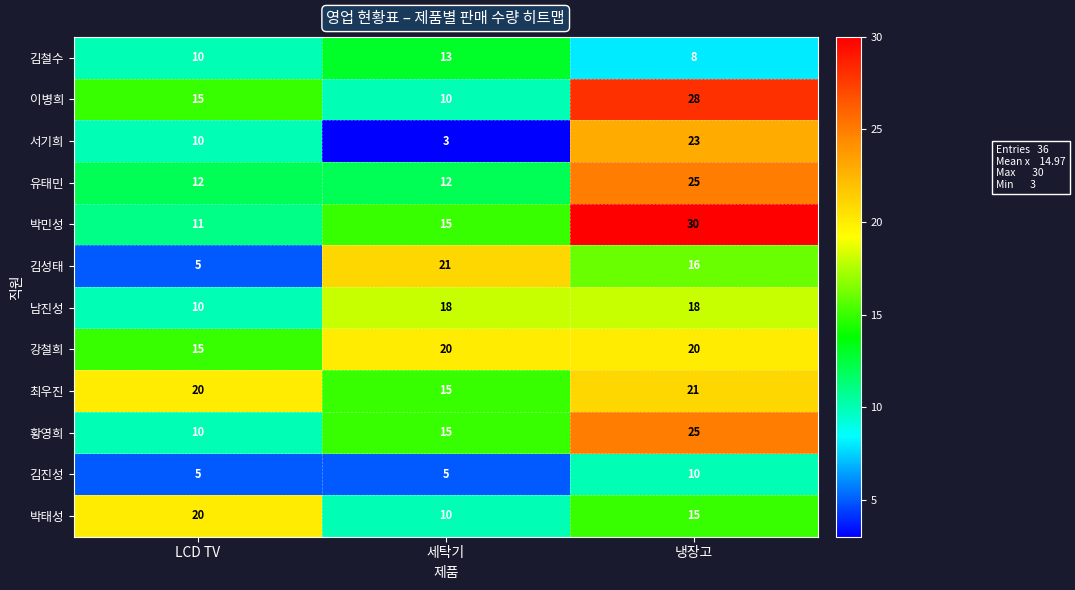

What is the sum of the 황영희 values at 세탁기 and LCD TV?

25